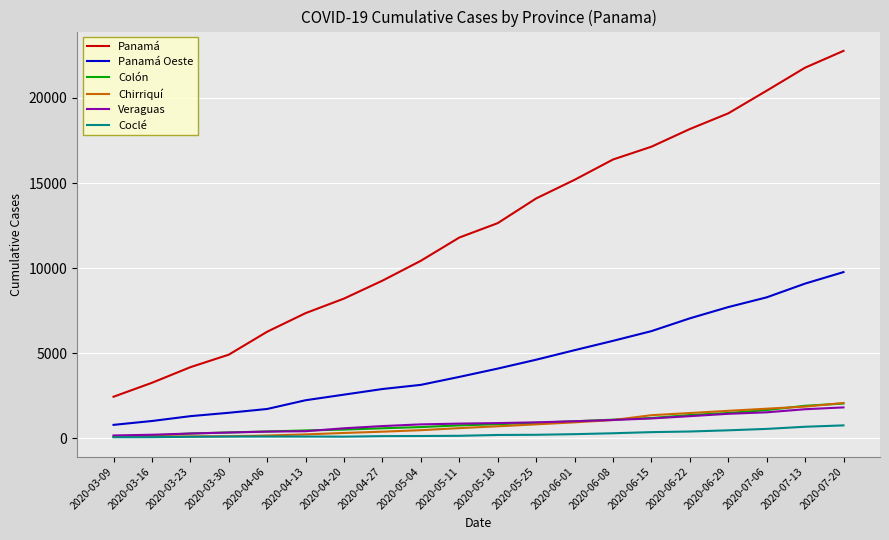

What is the spread (max minus min) of values at 2020-05-04?

10303